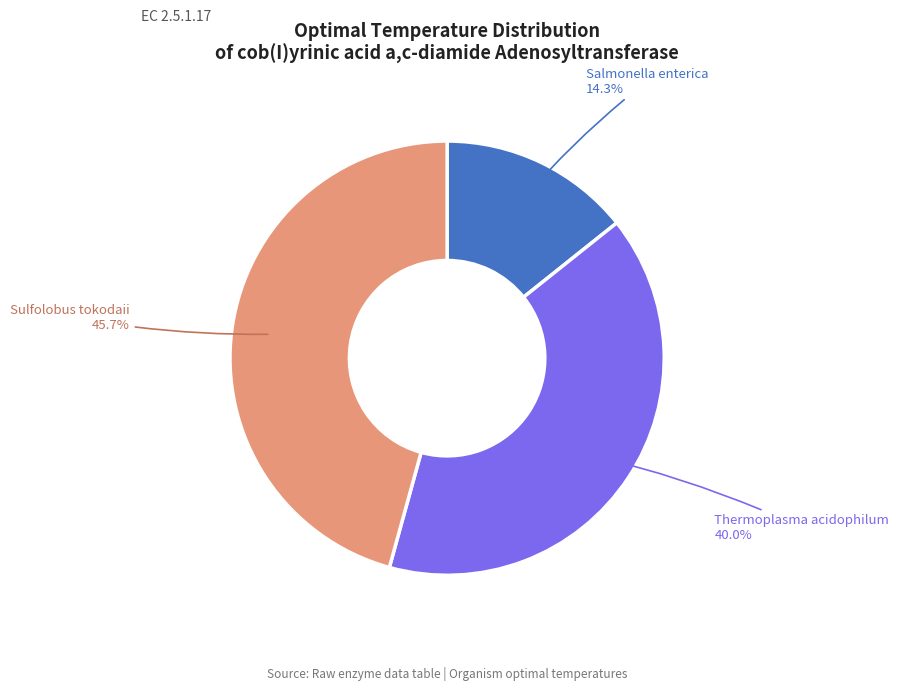

How many slices are in this pie chart?

3